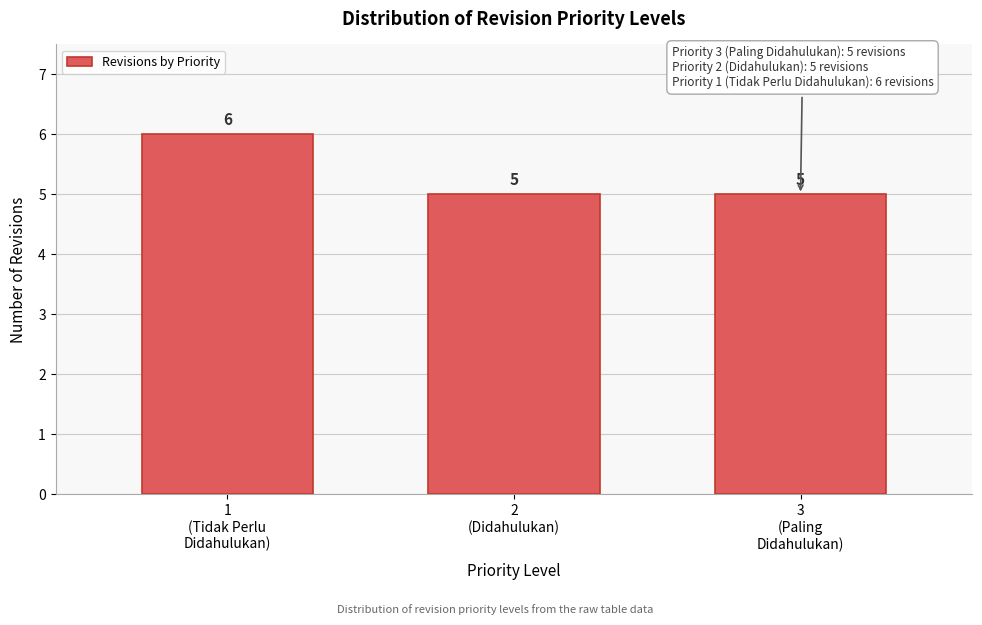

Reading right to left, list all the values displayed in this chart.

5	5	6